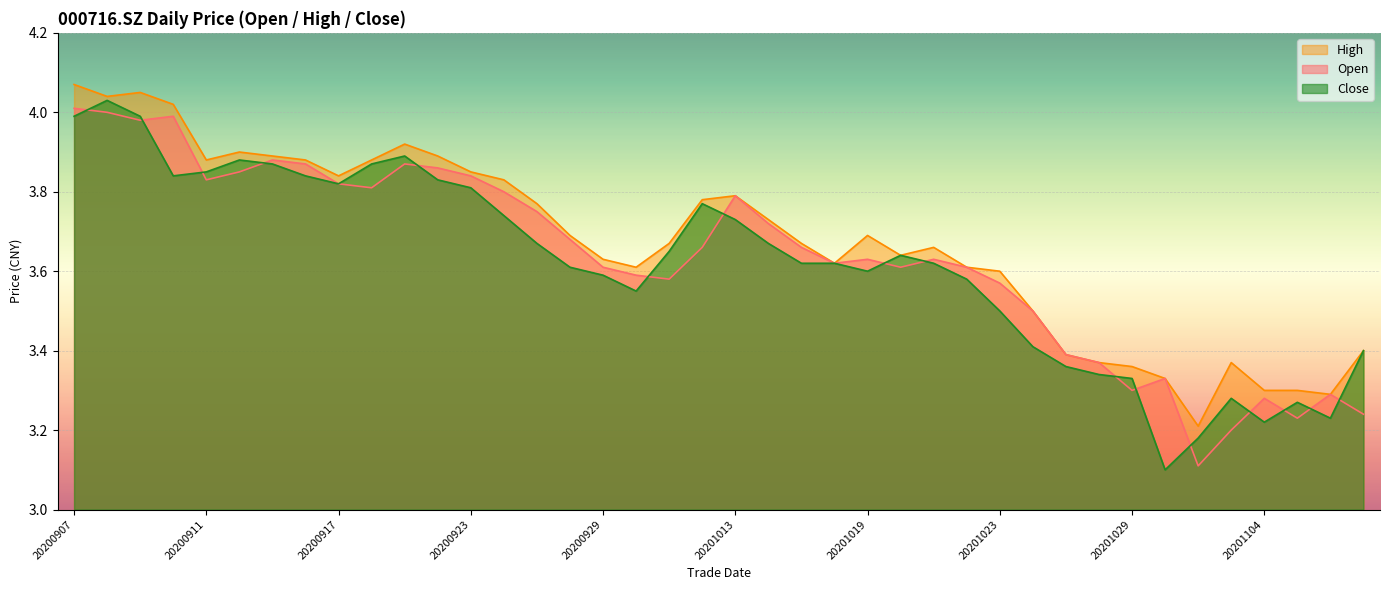

At 20201020, list the series in order from smallest to largest.

open, high, close